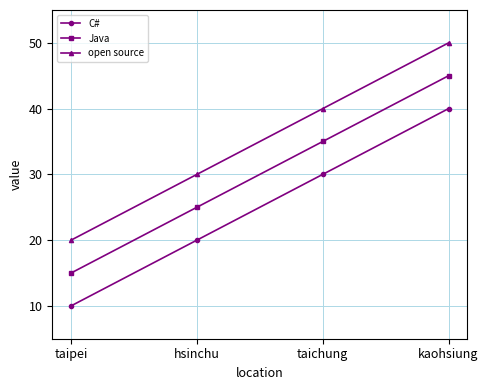

At which category does the chart reach its peak across all series?

kaohsiung